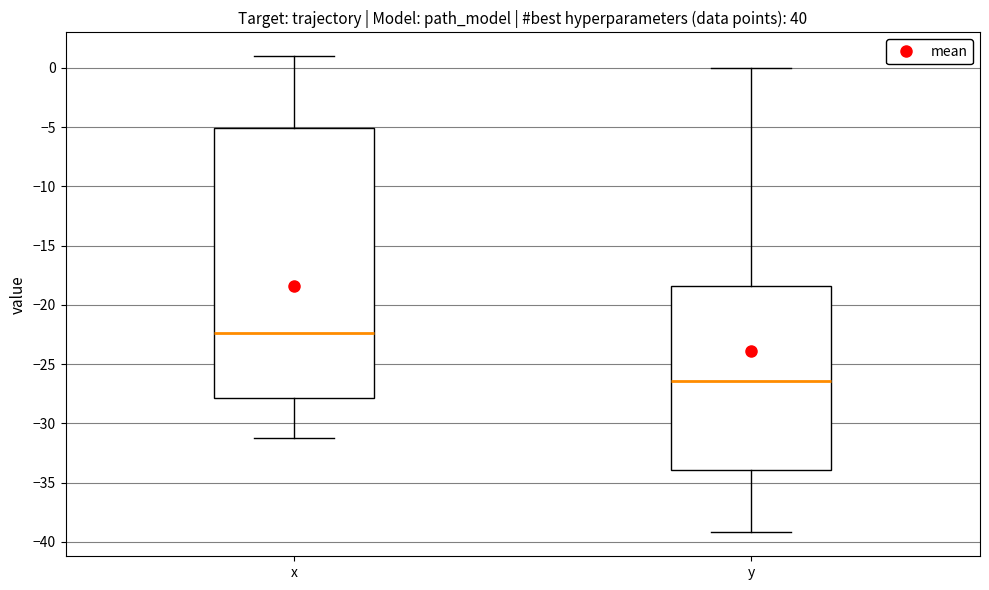

Reading left to right, read every box against the y-axis: the position of its median line, the range the box covers, and the ends of its whiskers. The values are not printed on the chart, so give them approximately, as read against the axis.

x: median -22.5, box -28.0 to -5.0, whiskers -31.0 to 1.0
y: median -26.5, box -34.0 to -18.5, whiskers -39.0 to 0.0